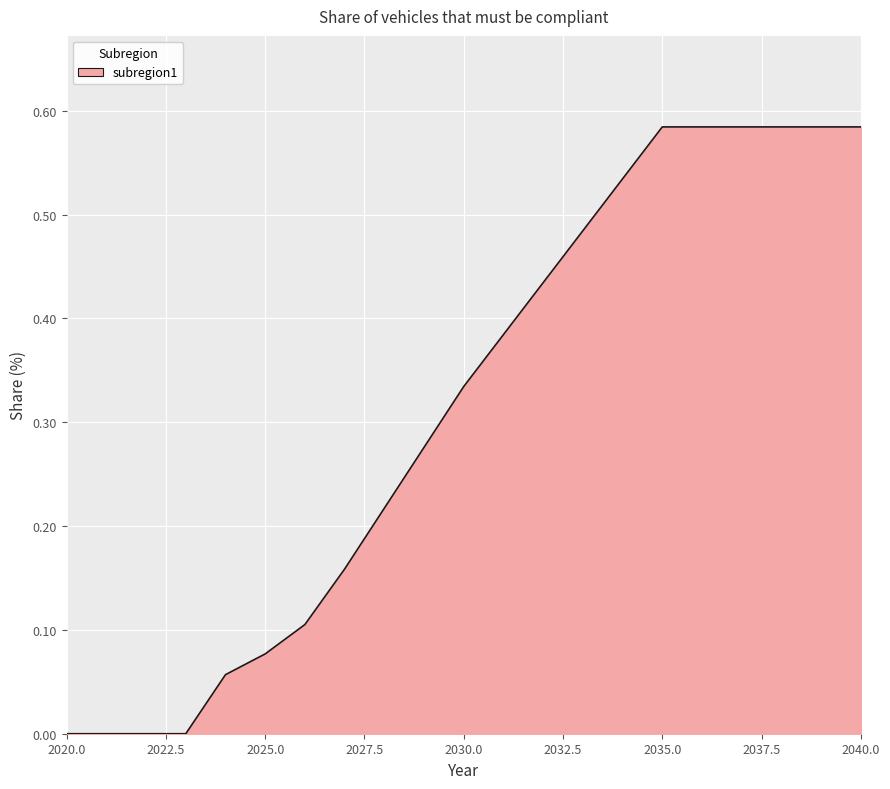

How many lines are shown in the chart?

1